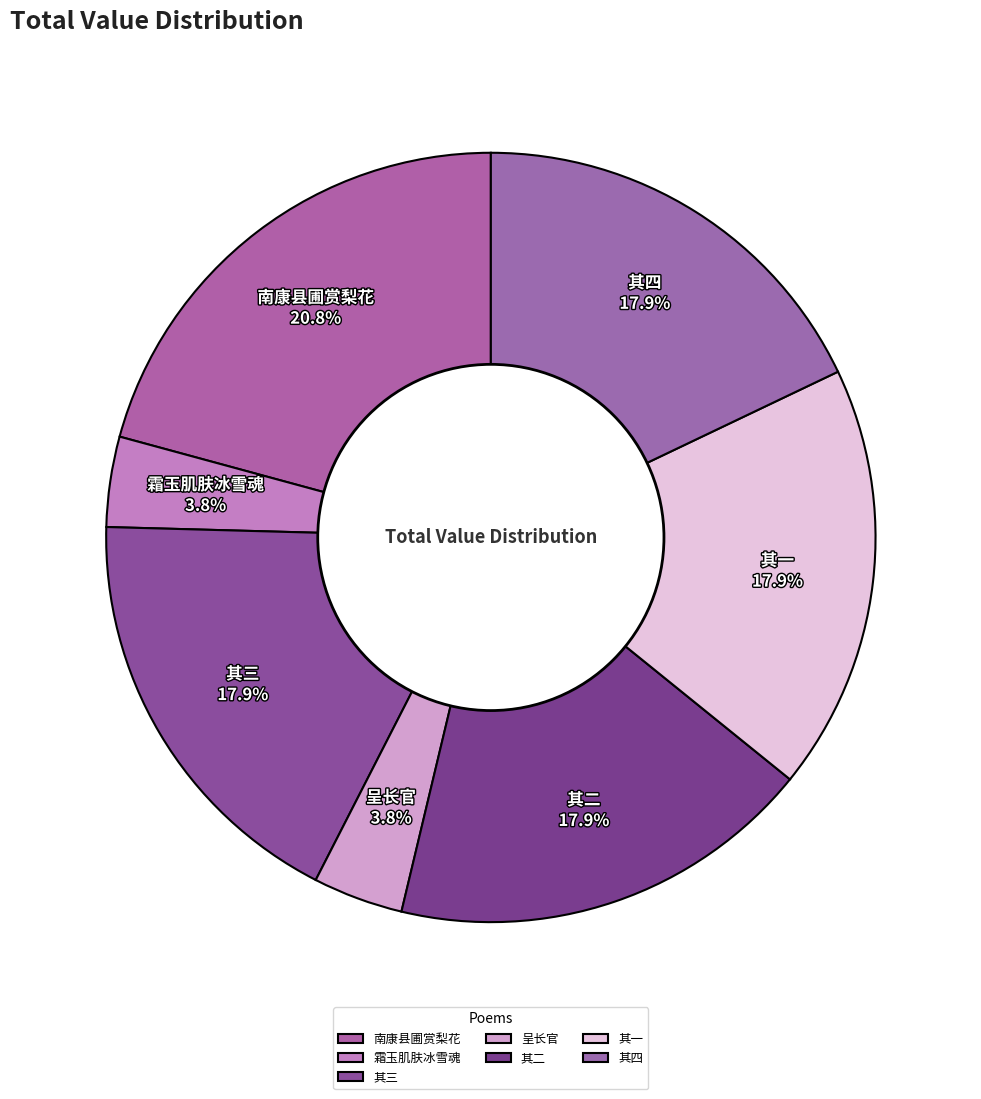

Which has a higher value, 呈长官 or 其三?

其三